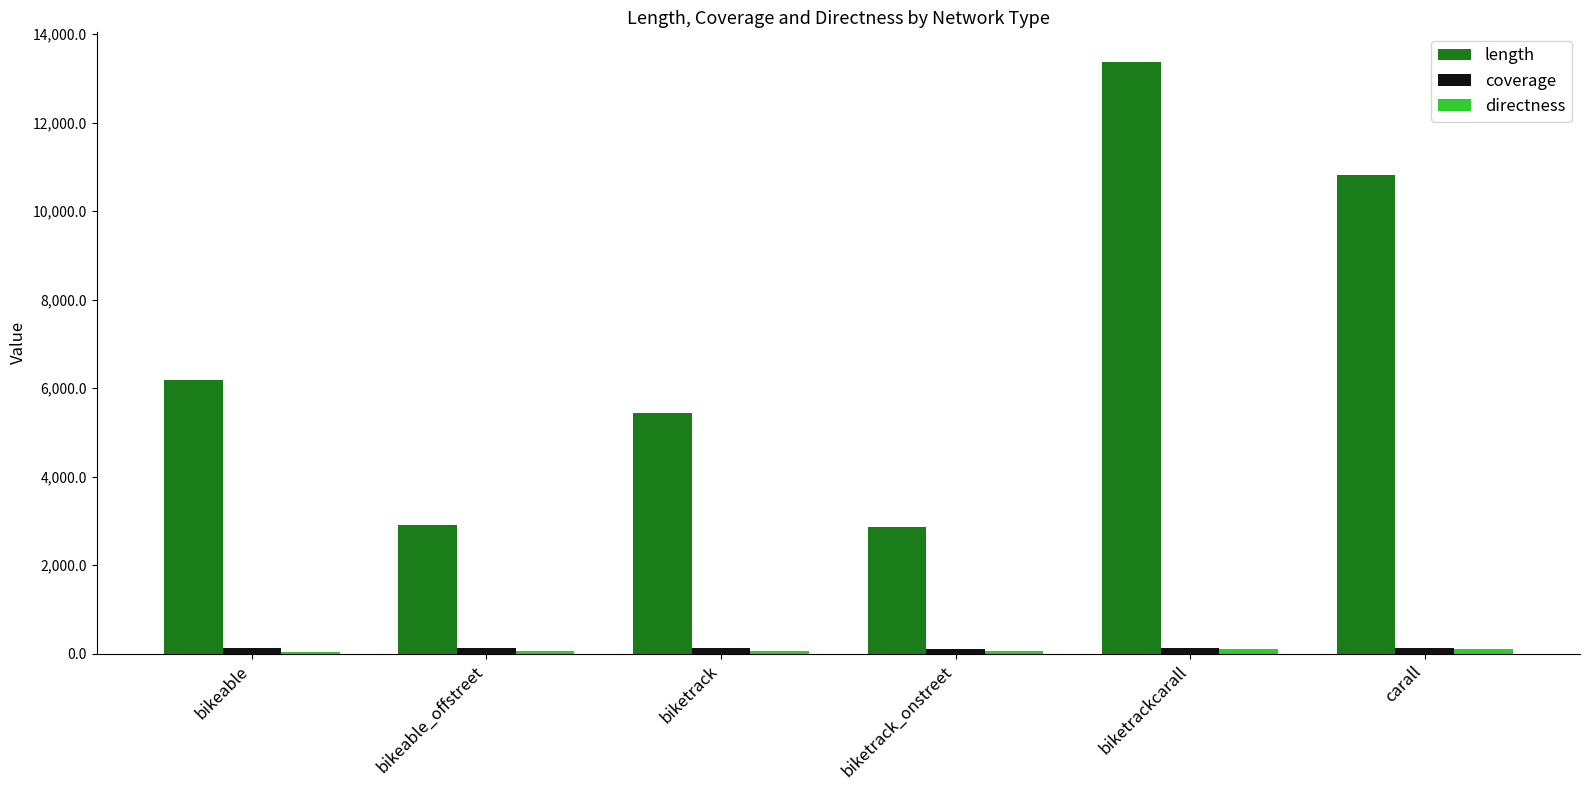

How many categories are shown in the chart?

6